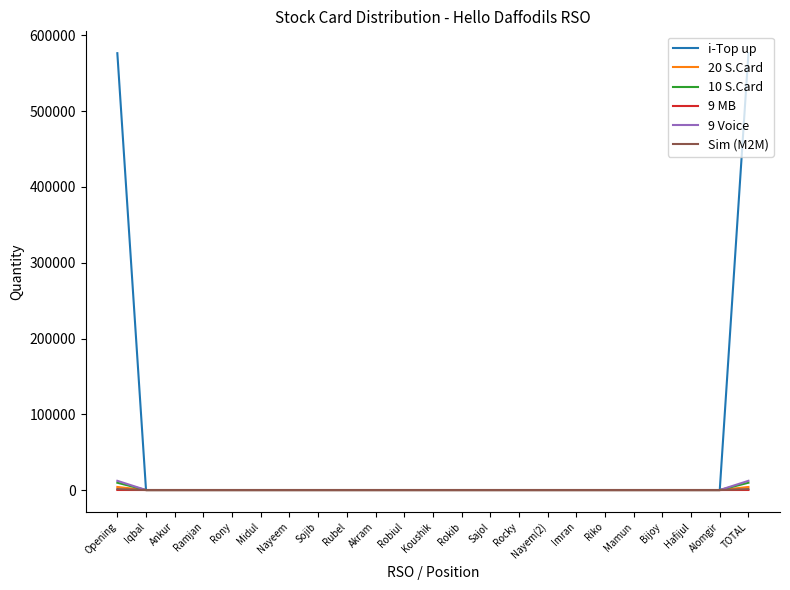

True or false: i-Top up has a value of -372873 at Ankur.

False